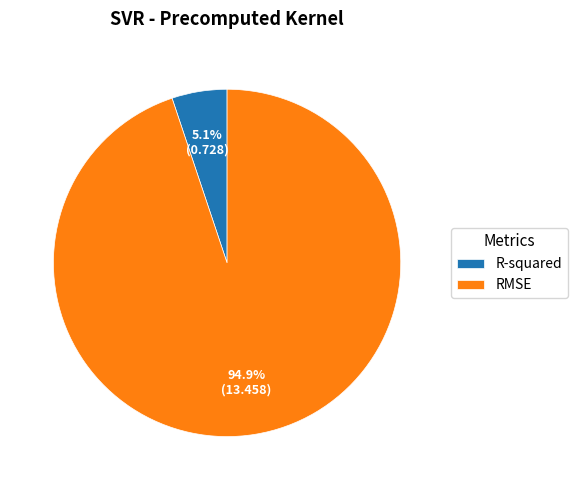

The R-squared slice represents 1% of the pie. True or false?

False